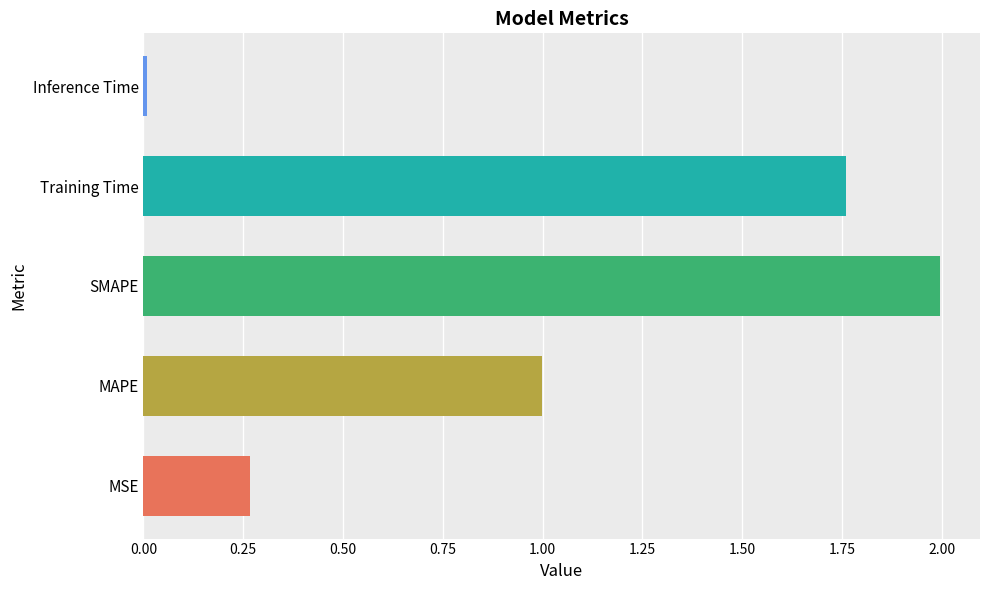

List the labels in order of value, smallest first.

Inference Time, MSE, MAPE, Training Time, SMAPE